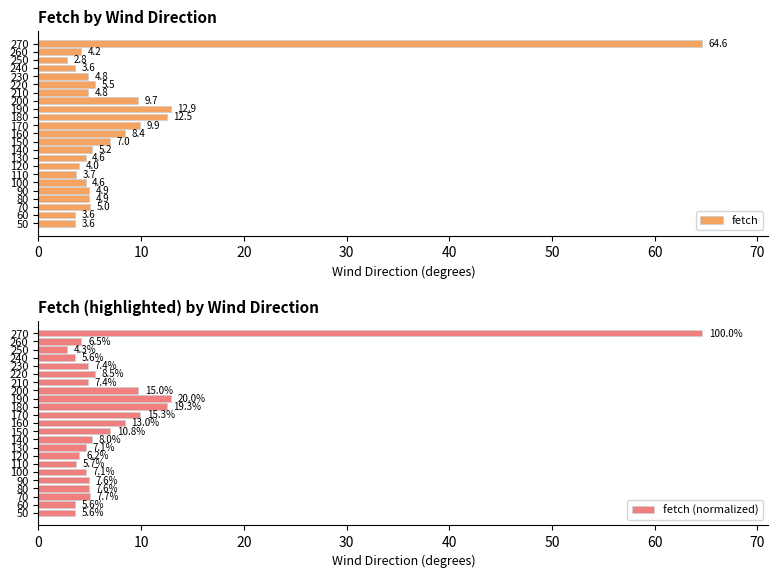

Count the number of categories in the chart.

23